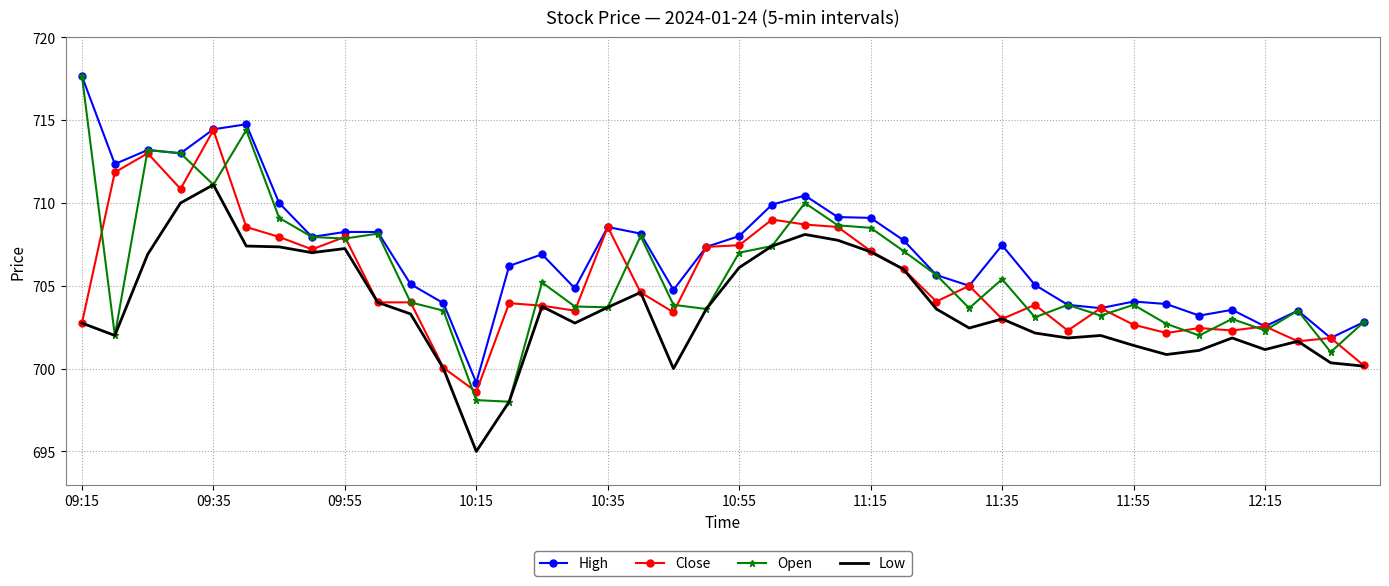

What is the maximum value for Low?

711.1